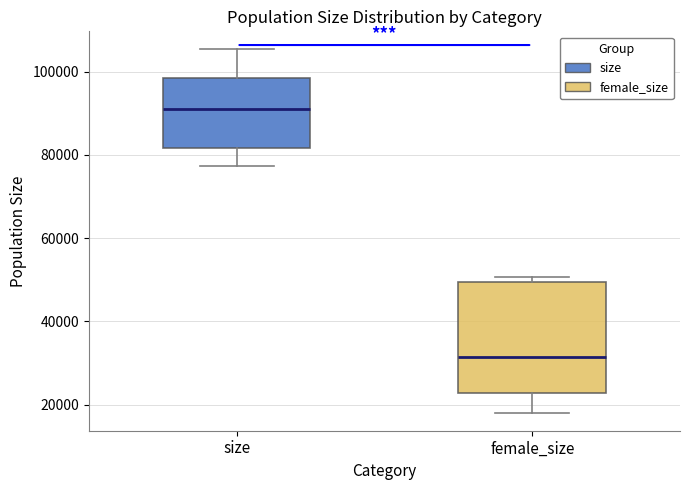

Which box's median line is the lowest?

female_size